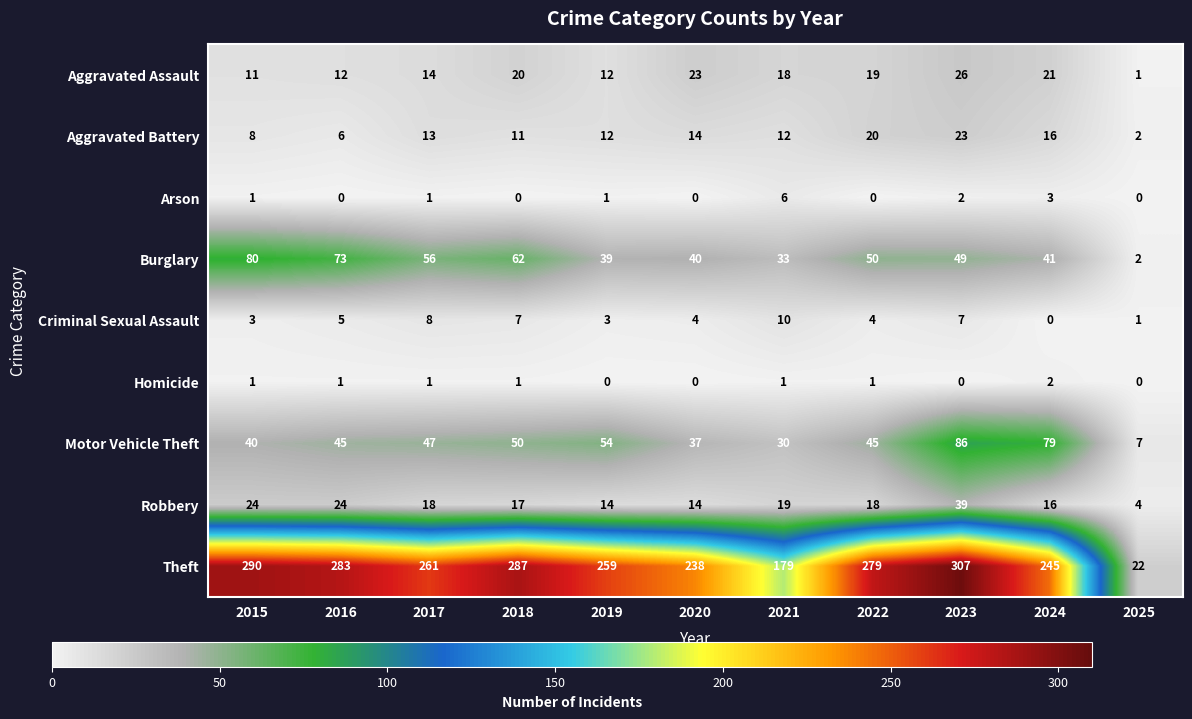

The Arson series shows 2 at 2015. True or false?

False